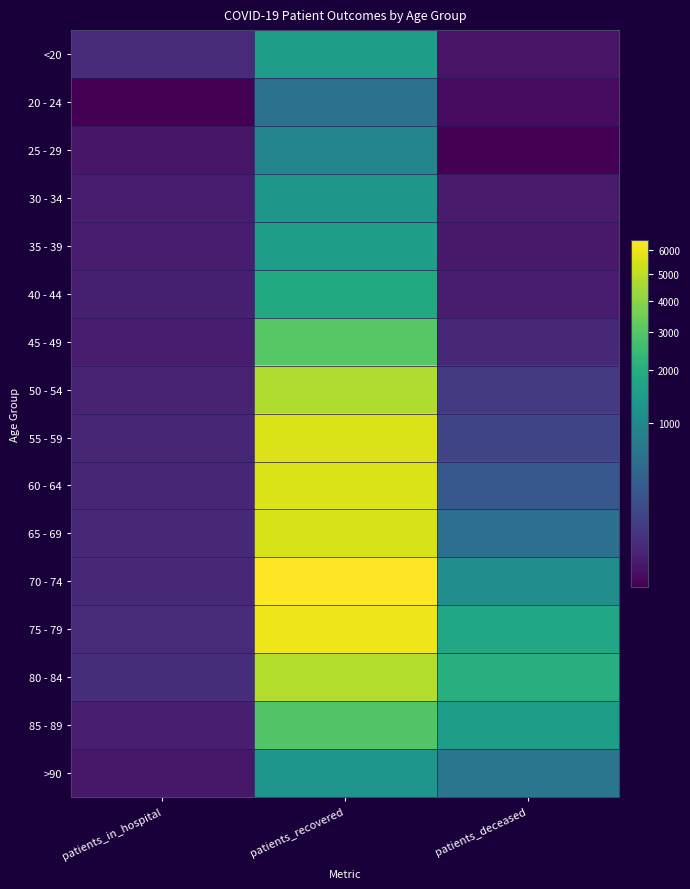

Reading left to right, extract all data points from this chart.

<20: patients_in_hospital=34	patients_recovered=1518	patients_deceased=6
20 - 24: patients_in_hospital=2	patients_recovered=552	patients_deceased=3
25 - 29: patients_in_hospital=8	patients_recovered=905	patients_deceased=2
30 - 34: patients_in_hospital=12	patients_recovered=1308	patients_deceased=11
35 - 39: patients_in_hospital=14	patients_recovered=1495	patients_deceased=10
40 - 44: patients_in_hospital=17	patients_recovered=1868	patients_deceased=13
45 - 49: patients_in_hospital=12	patients_recovered=3033	patients_deceased=28
50 - 54: patients_in_hospital=21	patients_recovered=4679	patients_deceased=77
55 - 59: patients_in_hospital=25	patients_recovered=5642	patients_deceased=133
60 - 64: patients_in_hospital=27	patients_recovered=5621	patients_deceased=247
65 - 69: patients_in_hospital=28	patients_recovered=5502	patients_deceased=520
70 - 74: patients_in_hospital=29	patients_recovered=6448	patients_deceased=1090
75 - 79: patients_in_hospital=34	patients_recovered=6048	patients_deceased=1789
80 - 84: patients_in_hospital=42	patients_recovered=4733	patients_deceased=2047
85 - 89: patients_in_hospital=15	patients_recovered=2927	patients_deceased=1498
>90: patients_in_hospital=9	patients_recovered=1287	patients_deceased=632